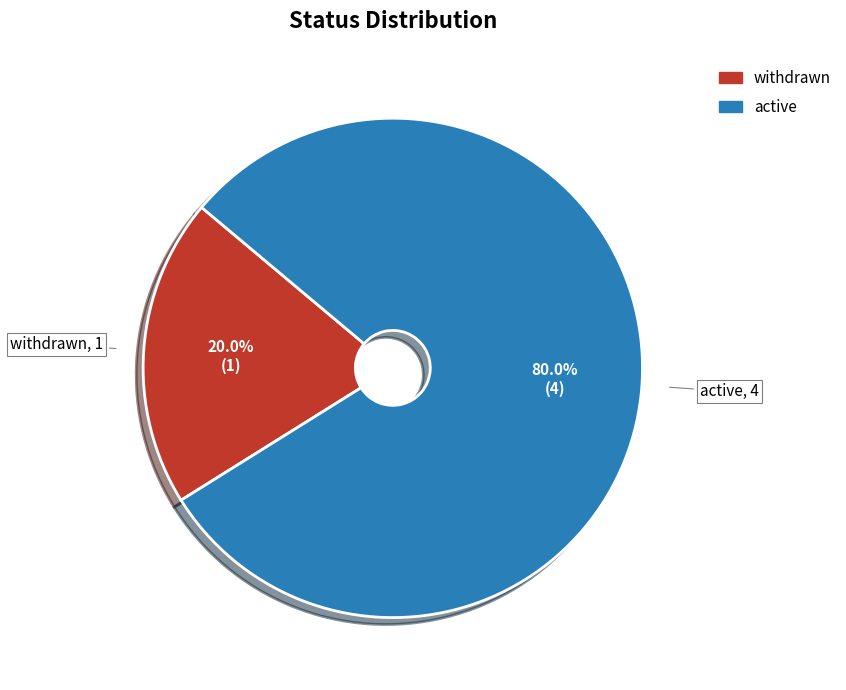

Count the number of slices in the pie.

2